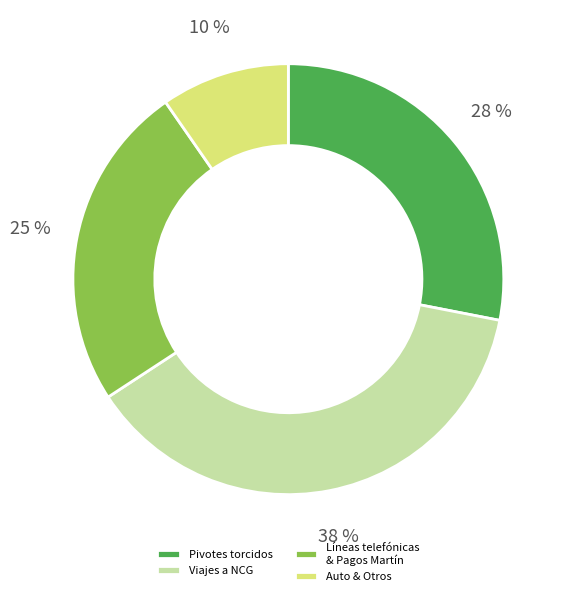

To the nearest percent, what is the average slice percentage?

25%